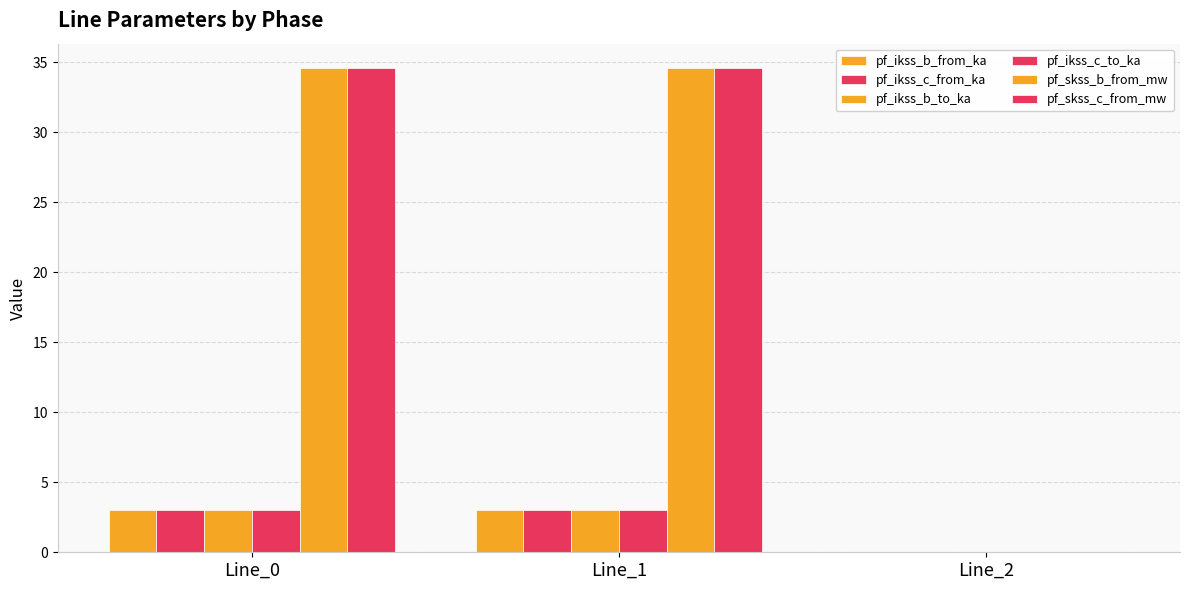

Count the number of categories in the chart.

3